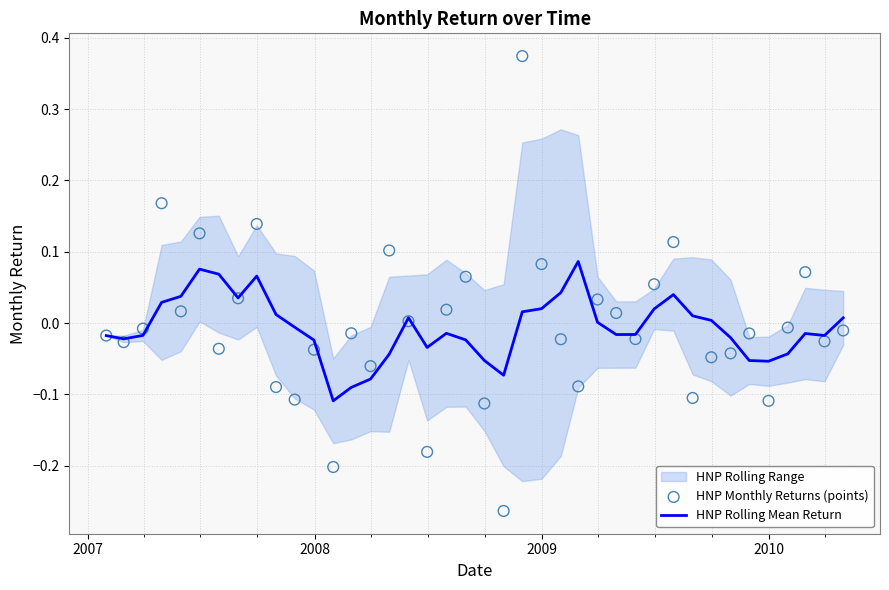

Is the value of HNP Monthly Returns (points) at 27 greater than the value of HNP Rolling Mean Return at 23?

No